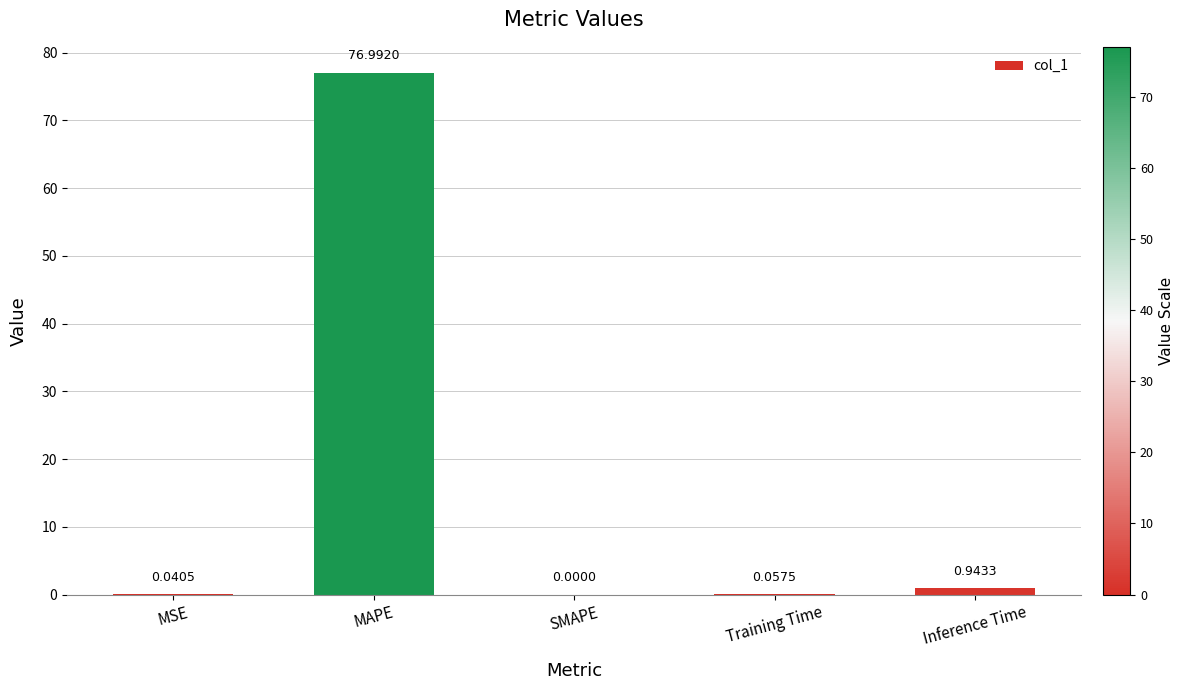

At which label is the value closest to 38?

Inference Time